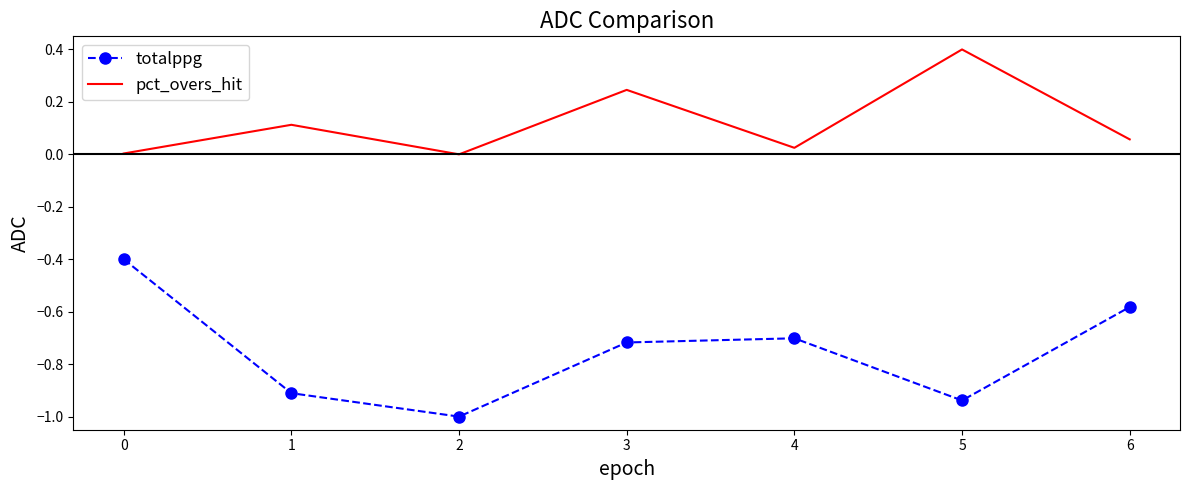

Which series has the largest total across all categories?

pct_overs_hit